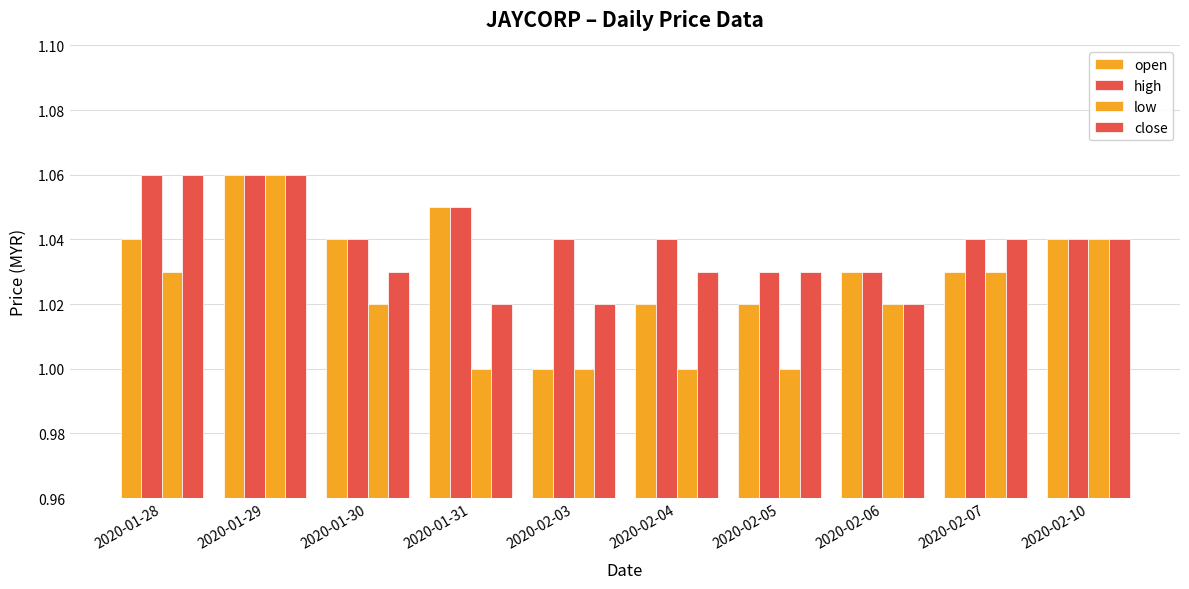

Rank the series by their maximum value, from lowest to highest.

open, high, low, close